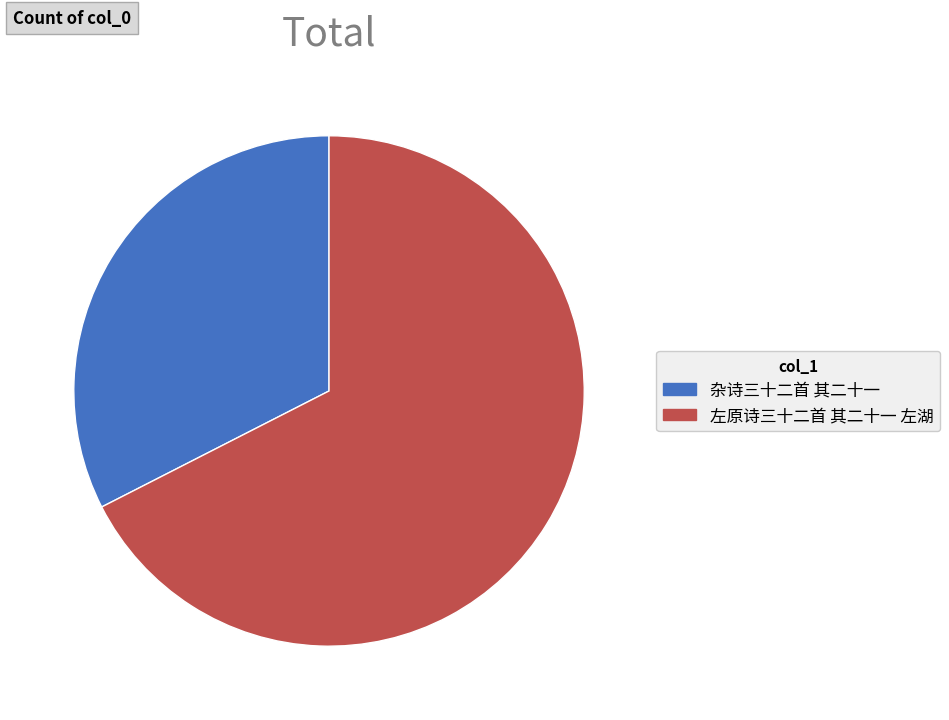

What is the largest slice in the pie chart?

左原诗三十二首 其二十一 左湖